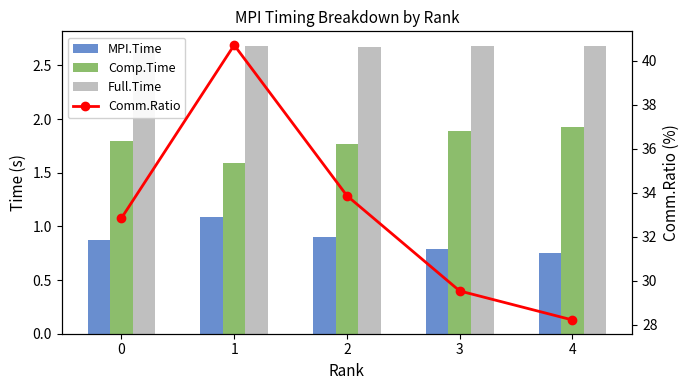

Between 1 and 3, which series saw the biggest shift?

Comm.Ratio